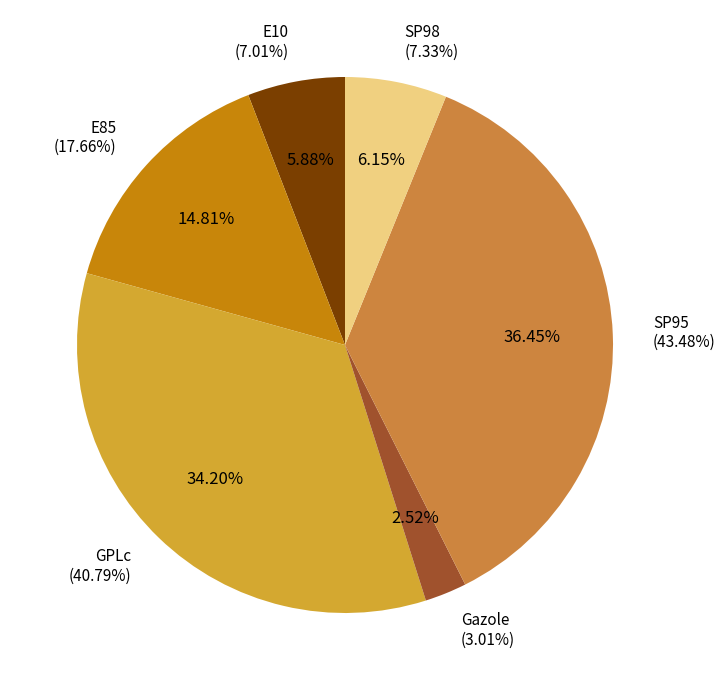

How many segments does this pie chart have?

6